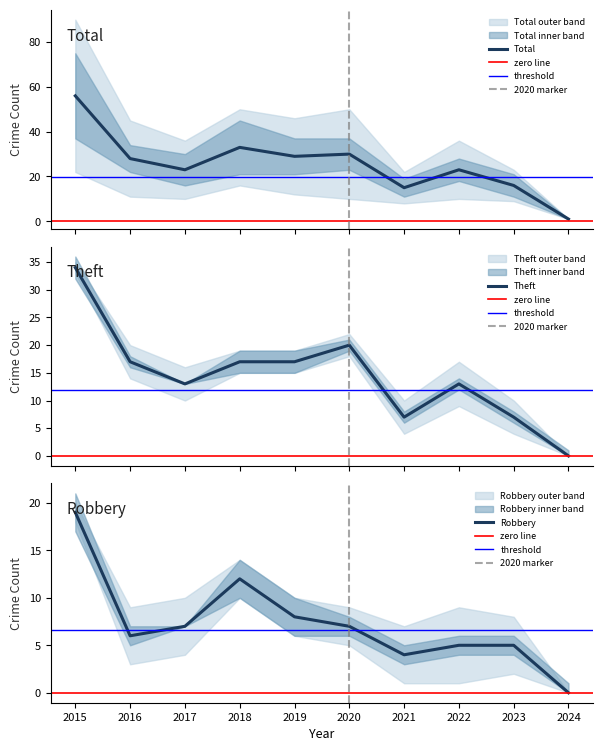

What is the difference between the Theft values at 2019 and 2024?

17